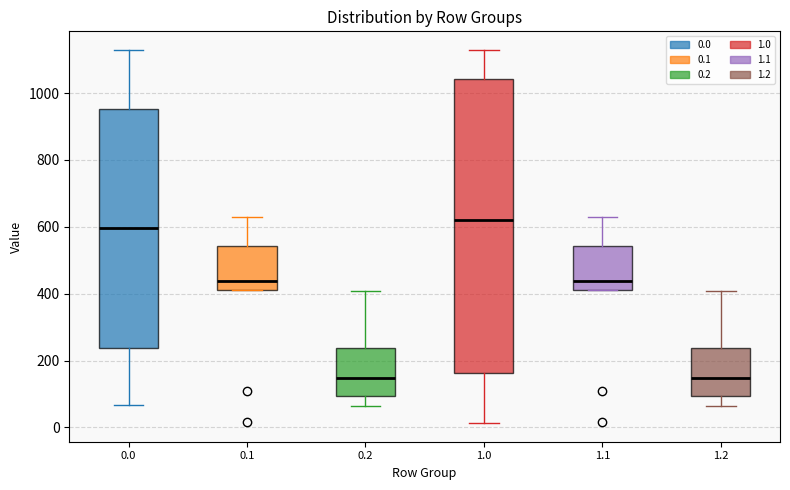

Which box is the tallest, from its lower edge to its upper edge?

1.0